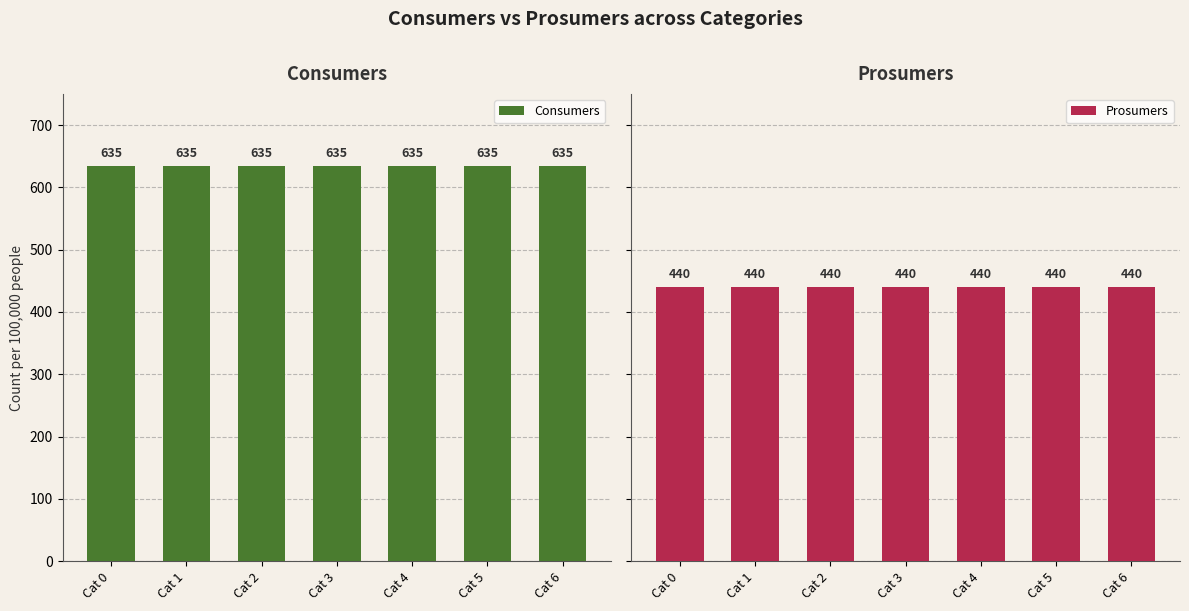

Reading left to right, list all the values displayed in this chart.

Consumers: 635	635	635	635	635	635	635
Prosumers: 440	440	440	440	440	440	440